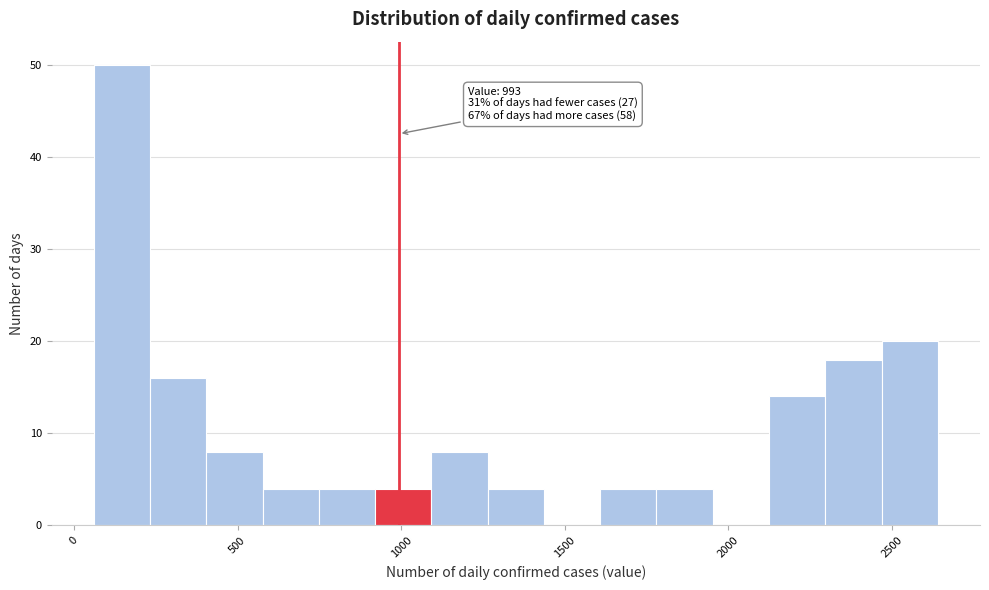

Around what value on the x-axis is the tallest bar? Give the approximate position of its centre, as read against the axis.

150